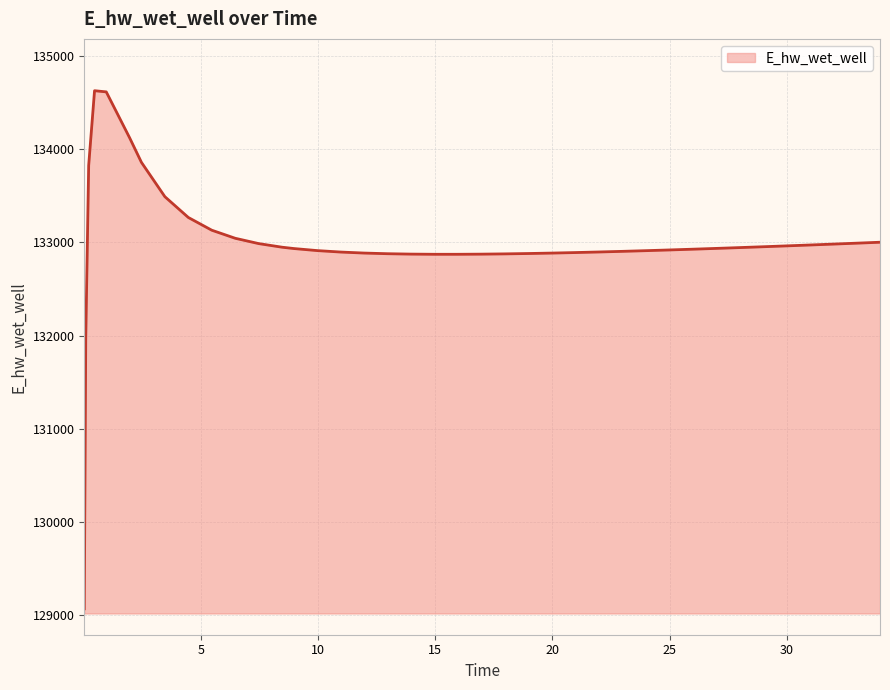

What is the minimum value shown in the chart?

129070.3